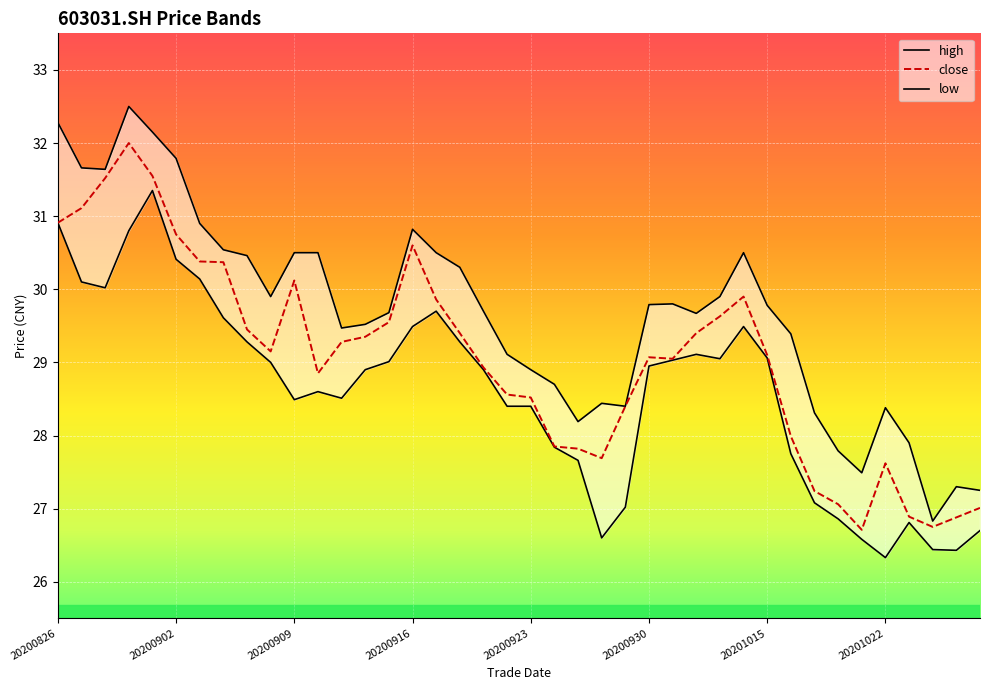

How many categories are shown in the chart?

40